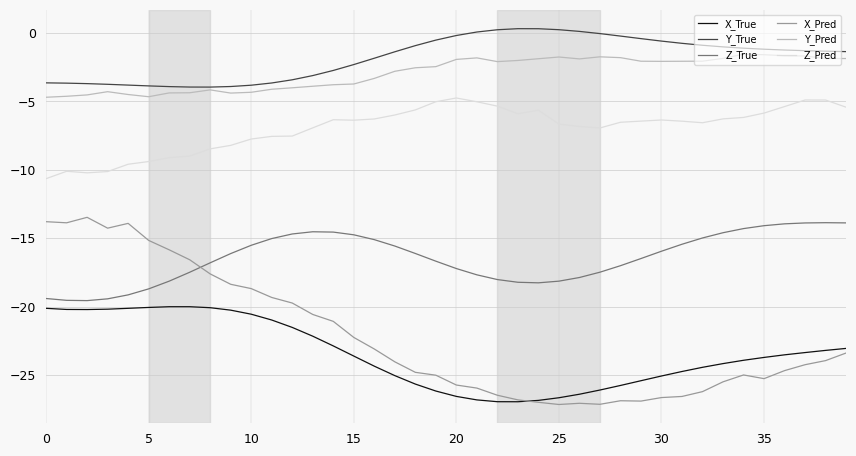

Which series has the largest range (max minus min)?

X_Pred